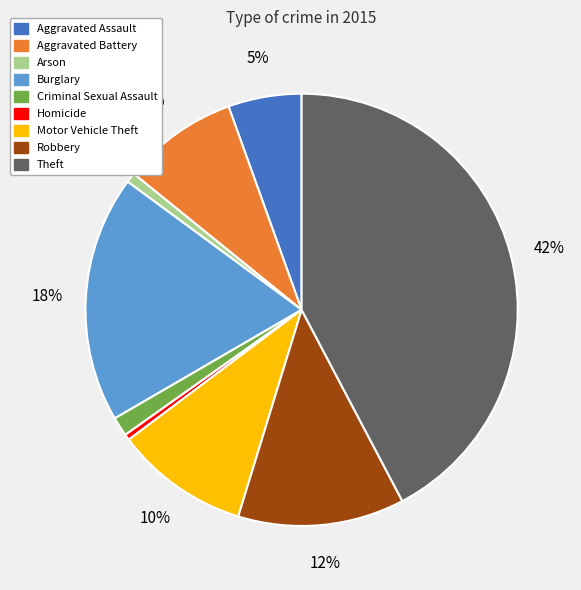

Do Aggravated Assault and Burglary together represent more than half of the pie?

No